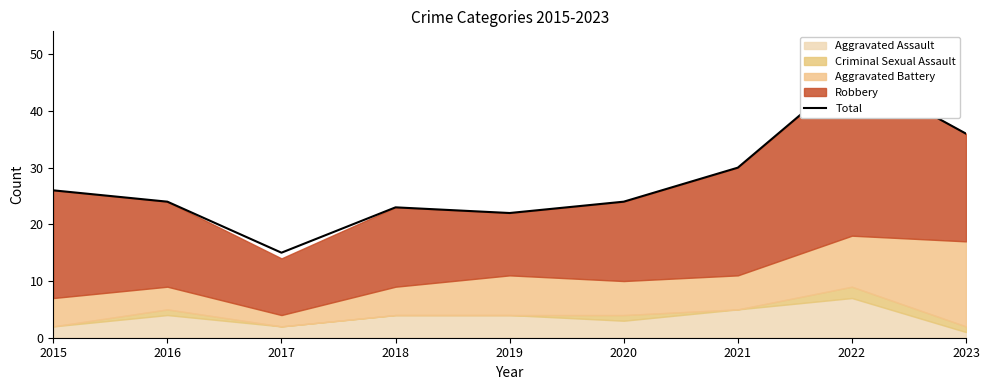

Rank the categories by value from lowest to highest.

2017, 2019, 2018, 2016, 2020, 2015, 2021, 2023, 2022